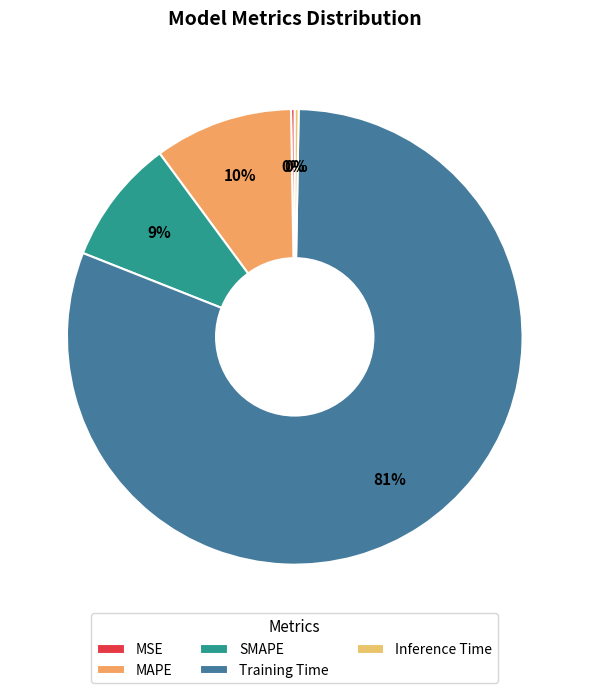

Rank the categories by value from highest to lowest.

Training Time, MAPE, SMAPE, Inference Time, MSE